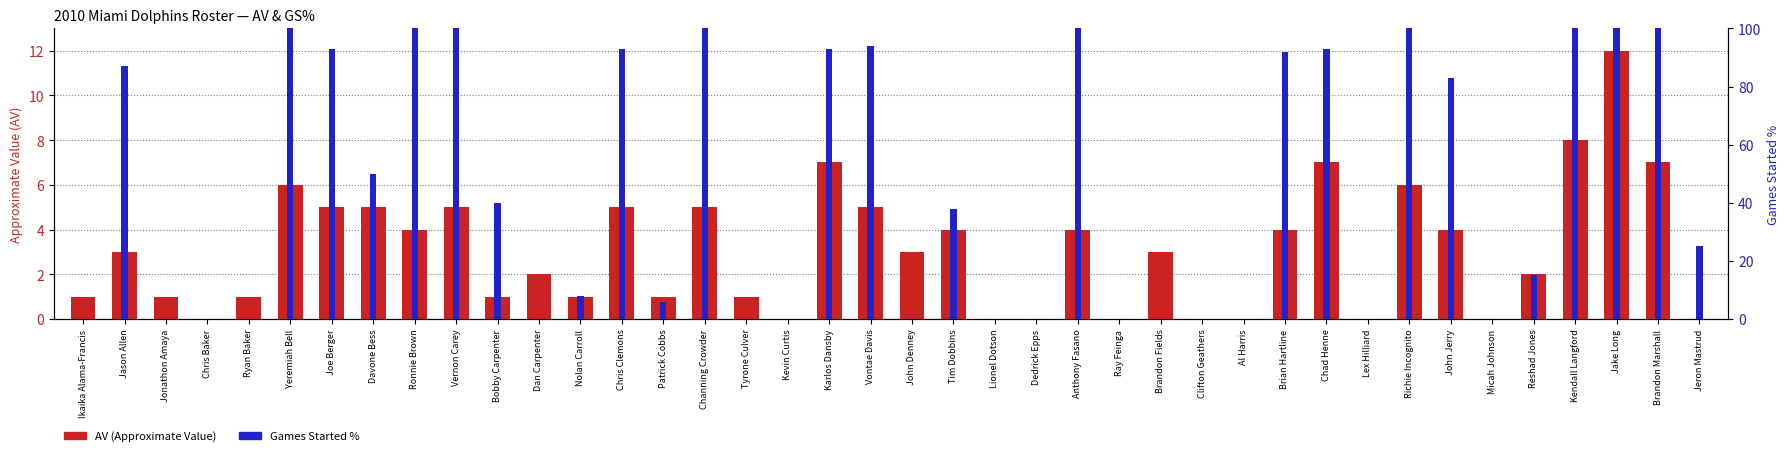

What are all the series names shown in the legend?

AV (Approximate Value), Games Started %